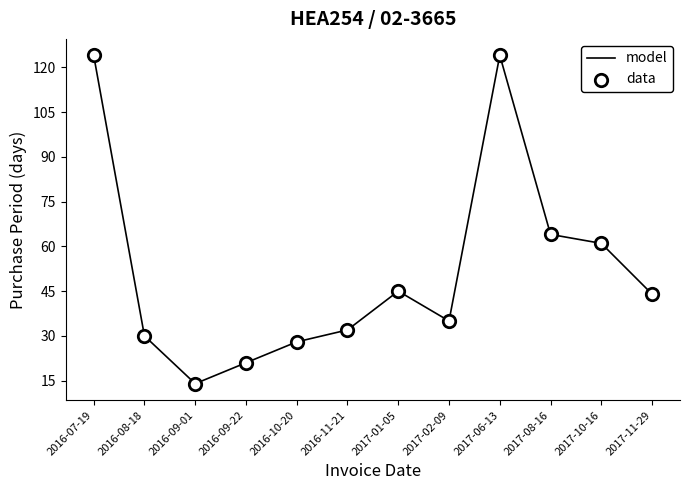

The chart shows a value of 26 at 2017-11-29. True or false?

False